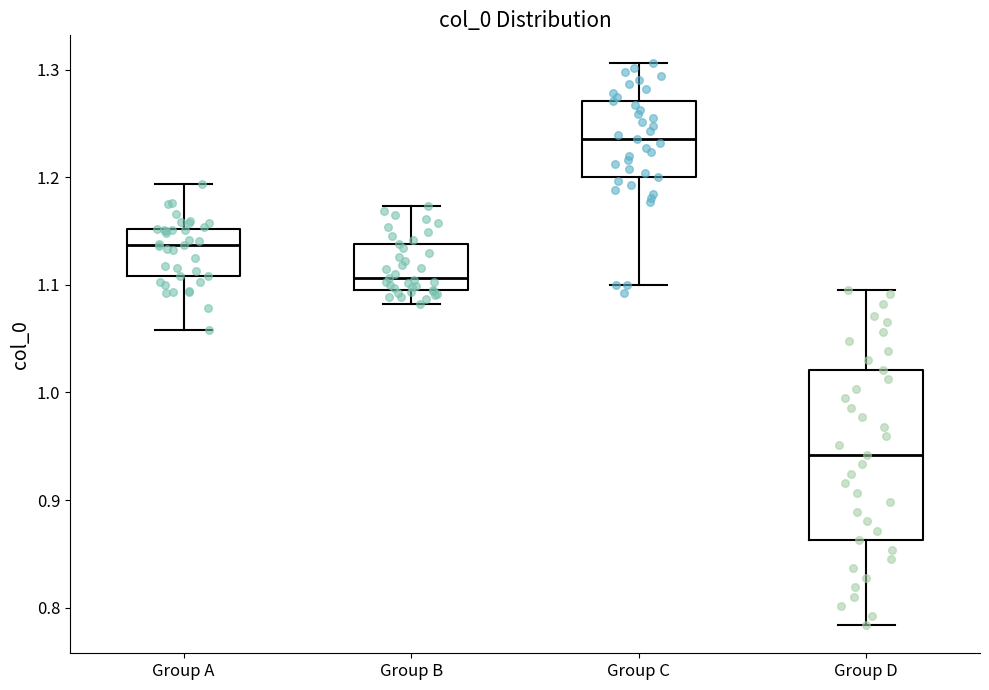

Reading left to right, read every box against the y-axis: the position of its median line, the range the box covers, and the ends of its whiskers. The values are not printed on the chart, so give them approximately, as read against the axis.

Group A: median 1.14, box 1.11 to 1.15, whiskers 1.06 to 1.19
Group B: median 1.11, box 1.09 to 1.14, whiskers 1.08 to 1.17
Group C: median 1.24, box 1.20 to 1.27, whiskers 1.10 to 1.31
Group D: median 0.94, box 0.86 to 1.02, whiskers 0.78 to 1.09